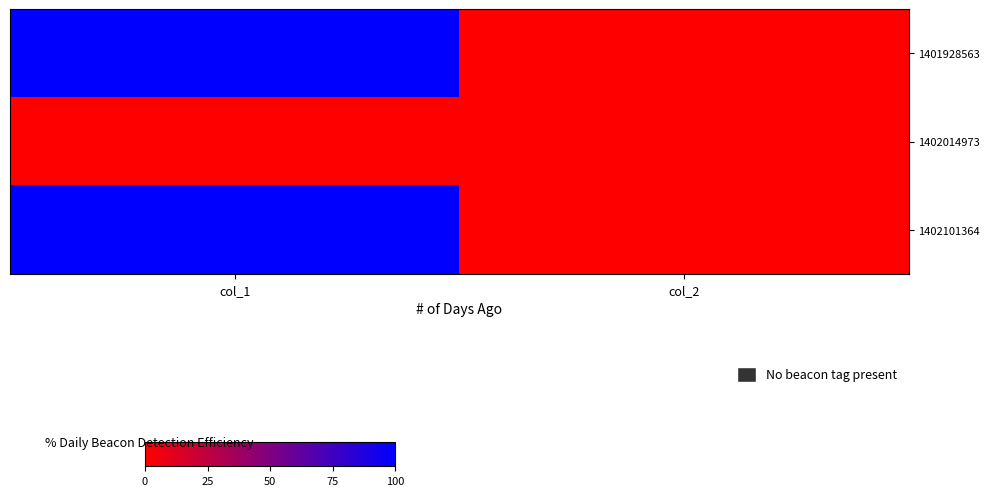

What is the maximum value shown in the chart?

1